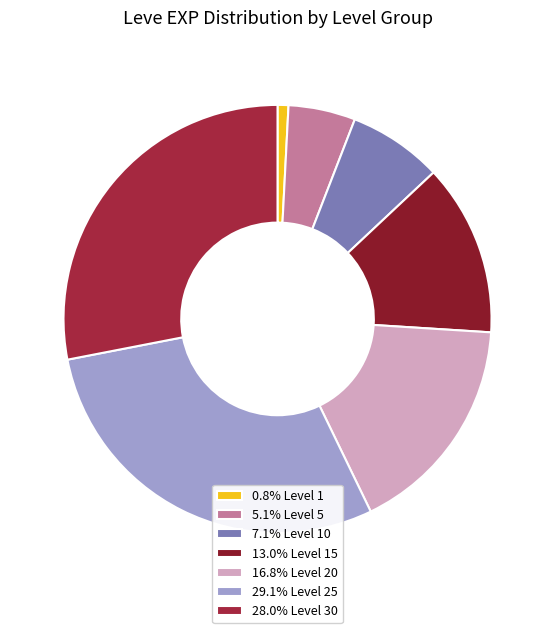

How many segments does this pie chart have?

7